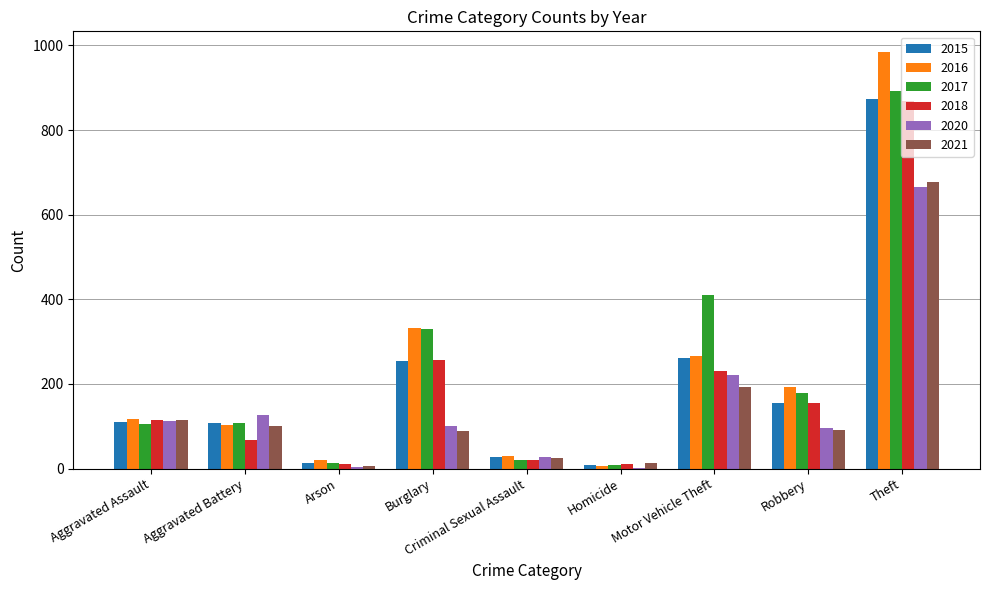

What is the maximum value shown in the chart?

984